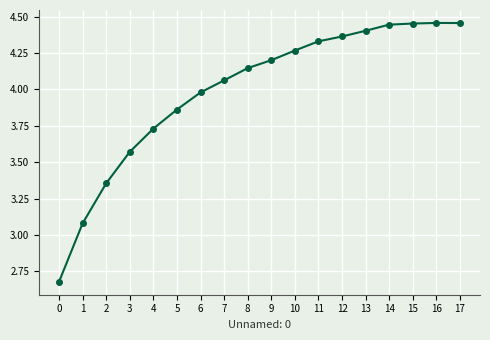

The value at 15 is 2.8. True or false?

False